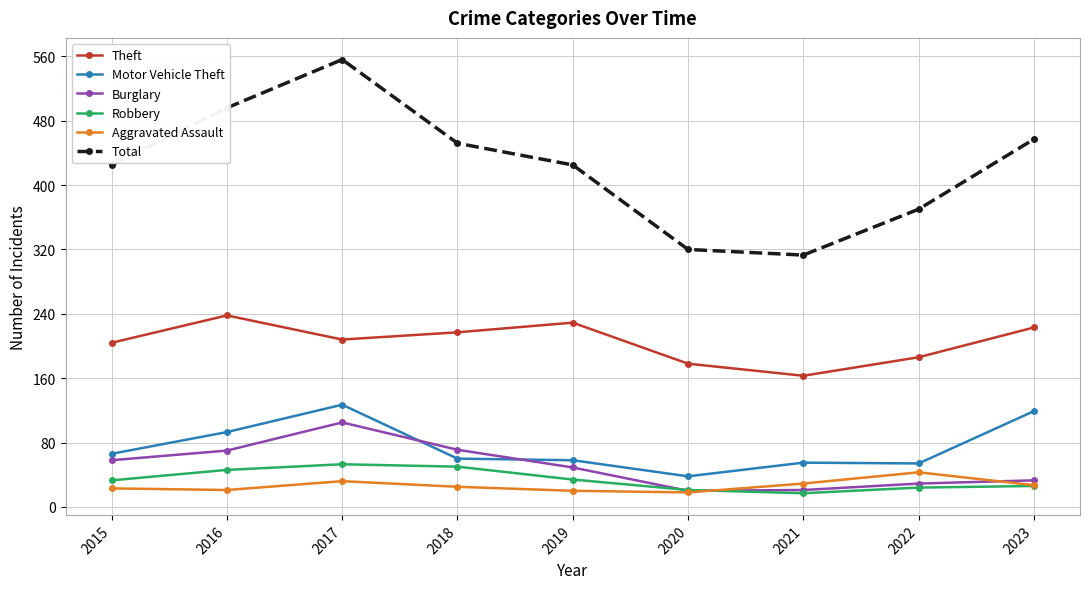

Does the chart have visible grid lines?

Yes